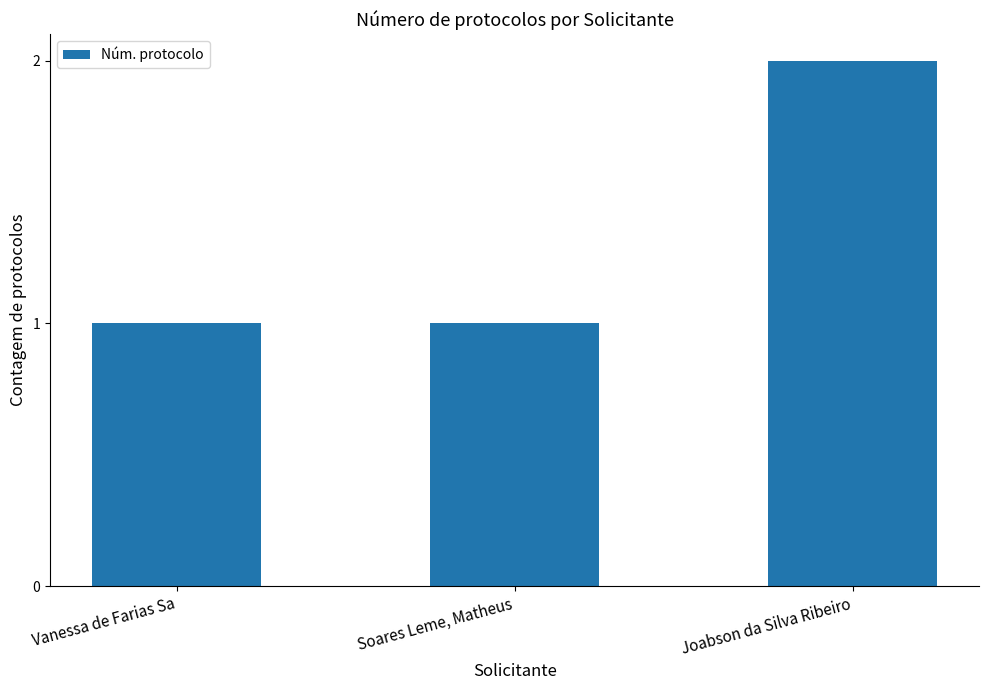

Reading right to left, list all the values displayed in this chart.

2	1	1